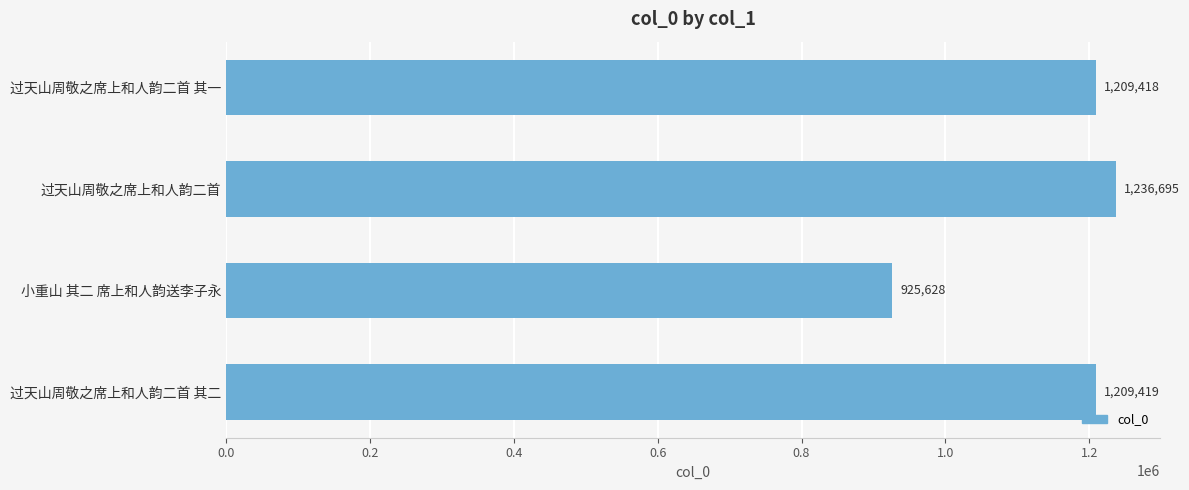

What is the change in value from 过天山周敬之席上和人韵二首 其一 to 过天山周敬之席上和人韵二首 其二?

+1